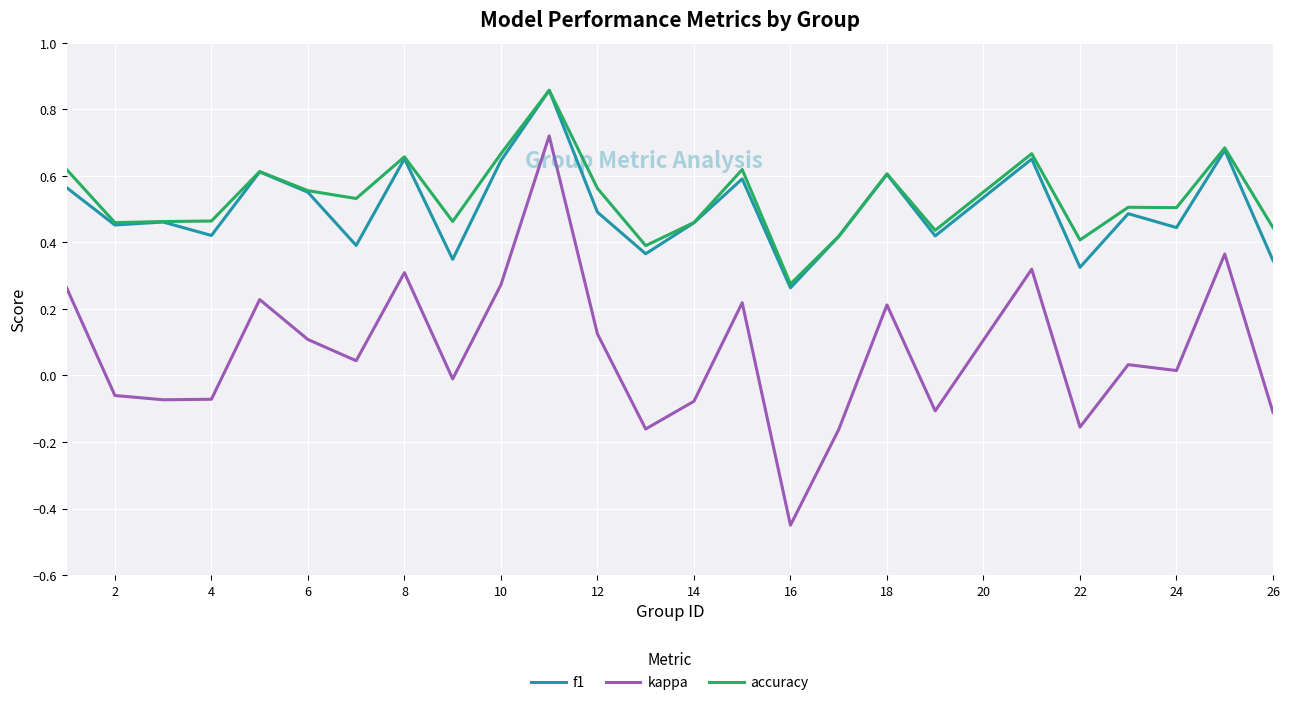

True or false: kappa and f1 cross at least once.

False